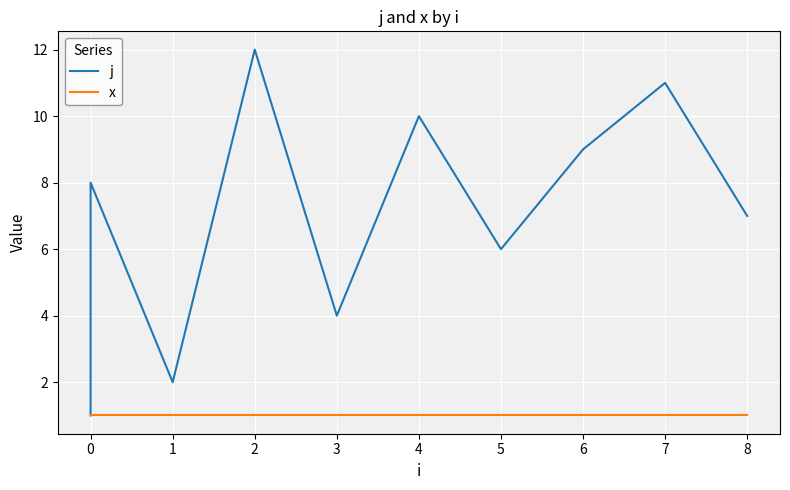

List the series in order of their overall mean, highest first.

j, x